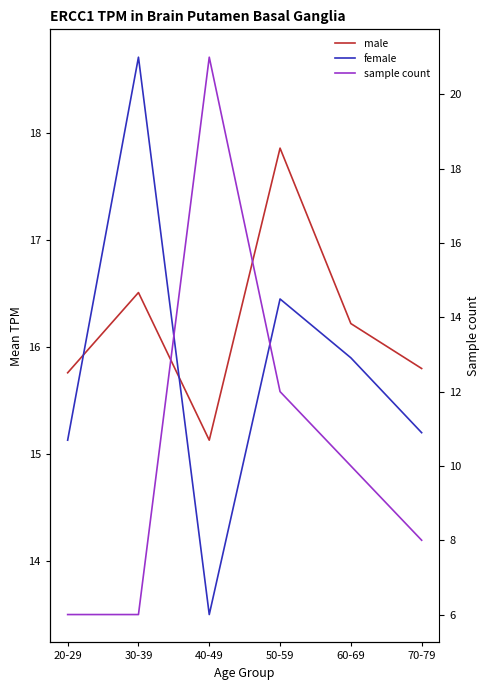

List the series in order of their peak value, lowest first.

male, female, sample count